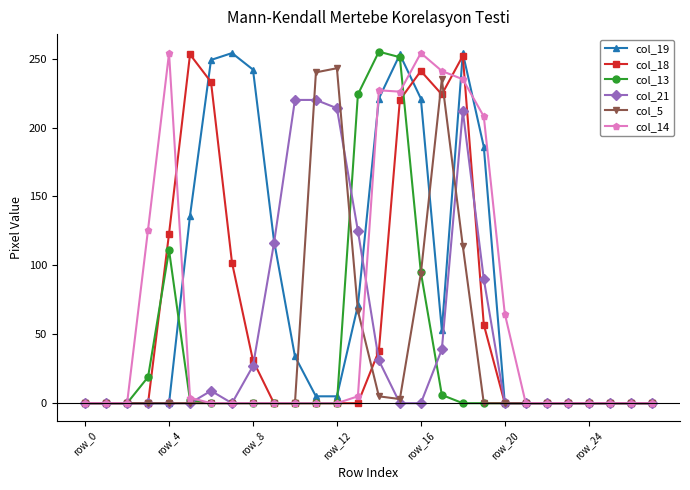

True or false: col_19 has more than 0 interior local peaks.

True